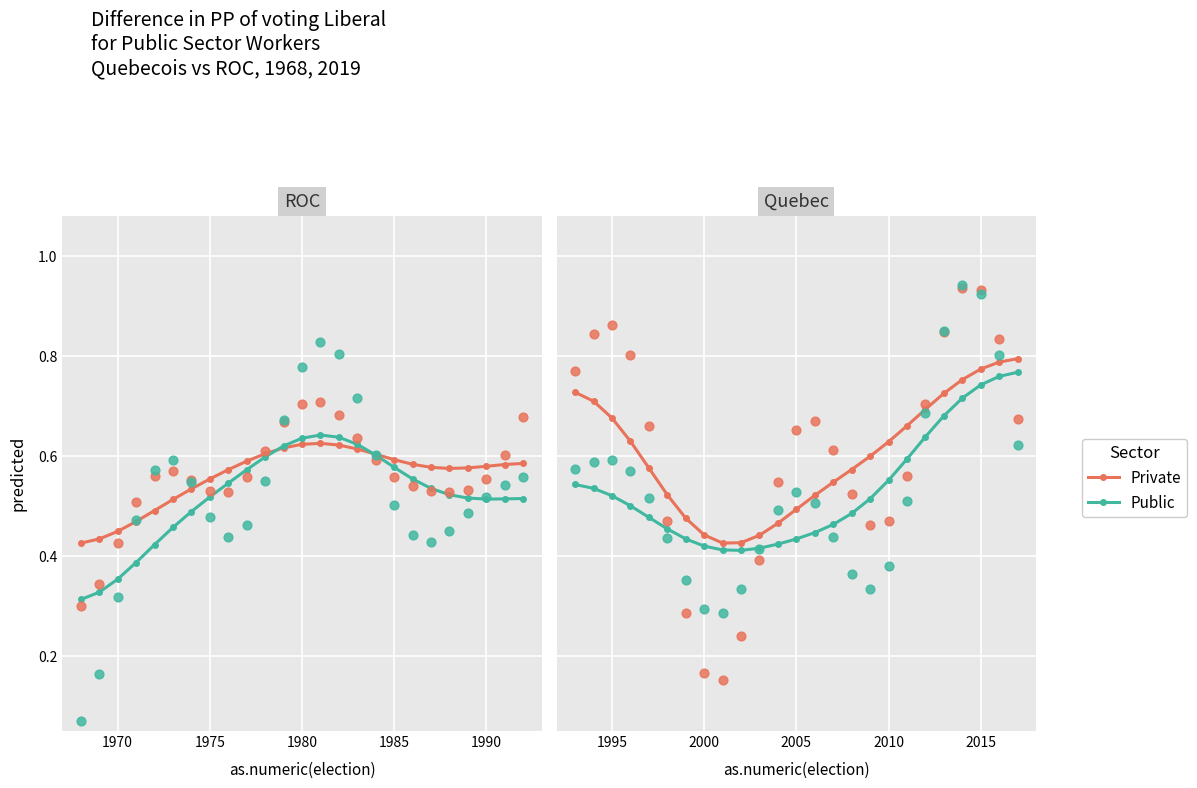

Which series reaches the maximum Y coordinate?

Private